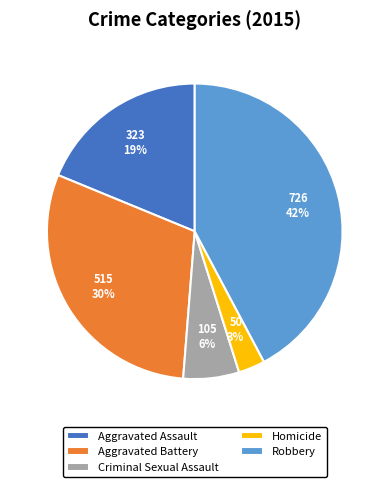

Between Homicide and Criminal Sexual Assault, which is larger?

Criminal Sexual Assault